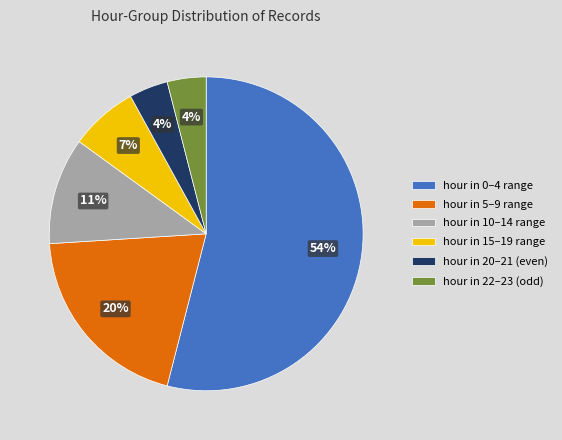

What is the largest slice in the pie chart?

hour in 0–4 range